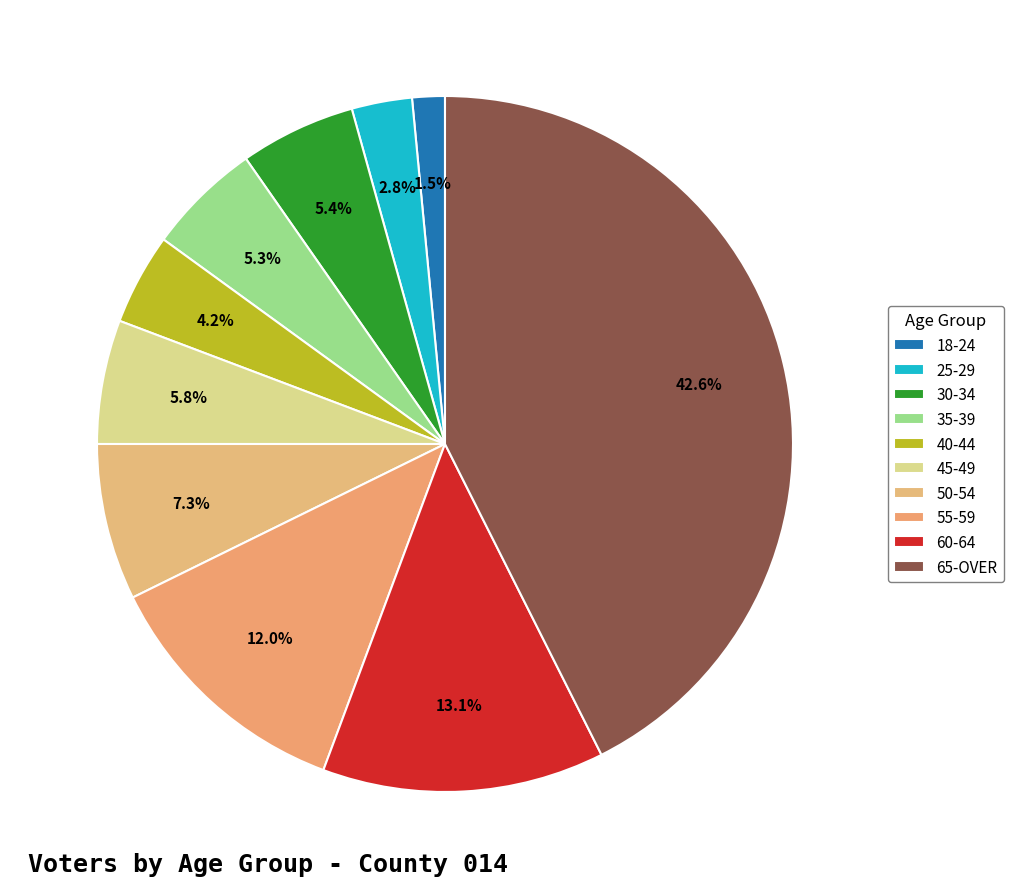

To the nearest percent, what is the average slice percentage?

10%